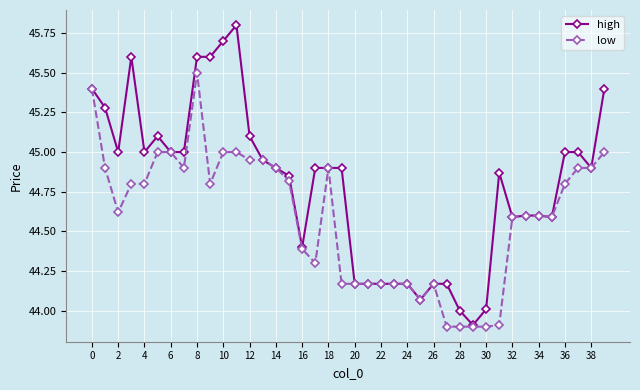

What is the highest value of the high series?

45.8